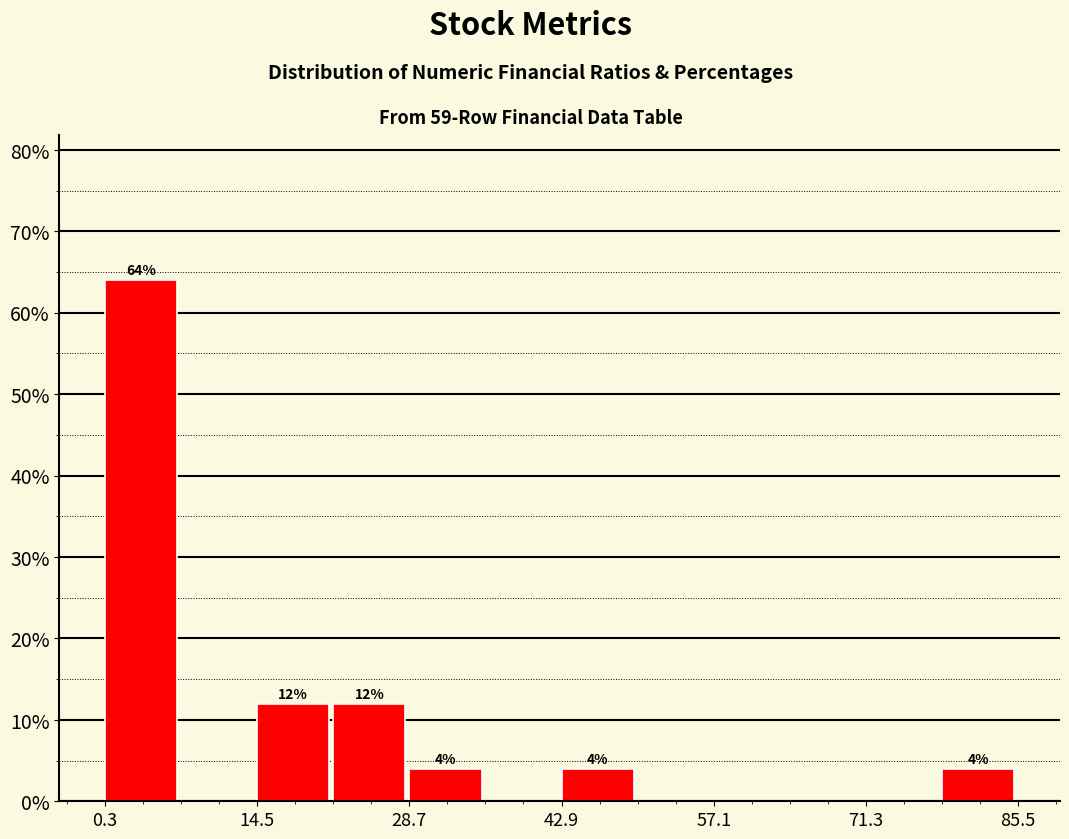

Read against the x-axis, roughly where is the centre of the tallest bar?

4